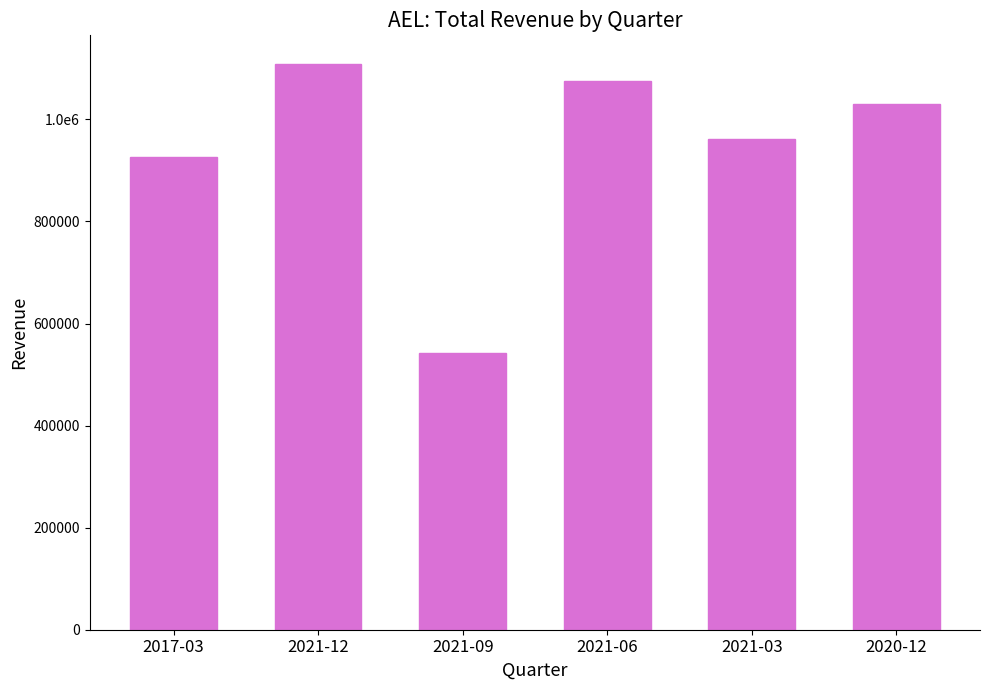

Reading left to right, extract all data points from this chart.

2017-03=927300	2021-12=1109300	2021-09=542600	2021-06=1075400	2021-03=962200	2020-12=1029700